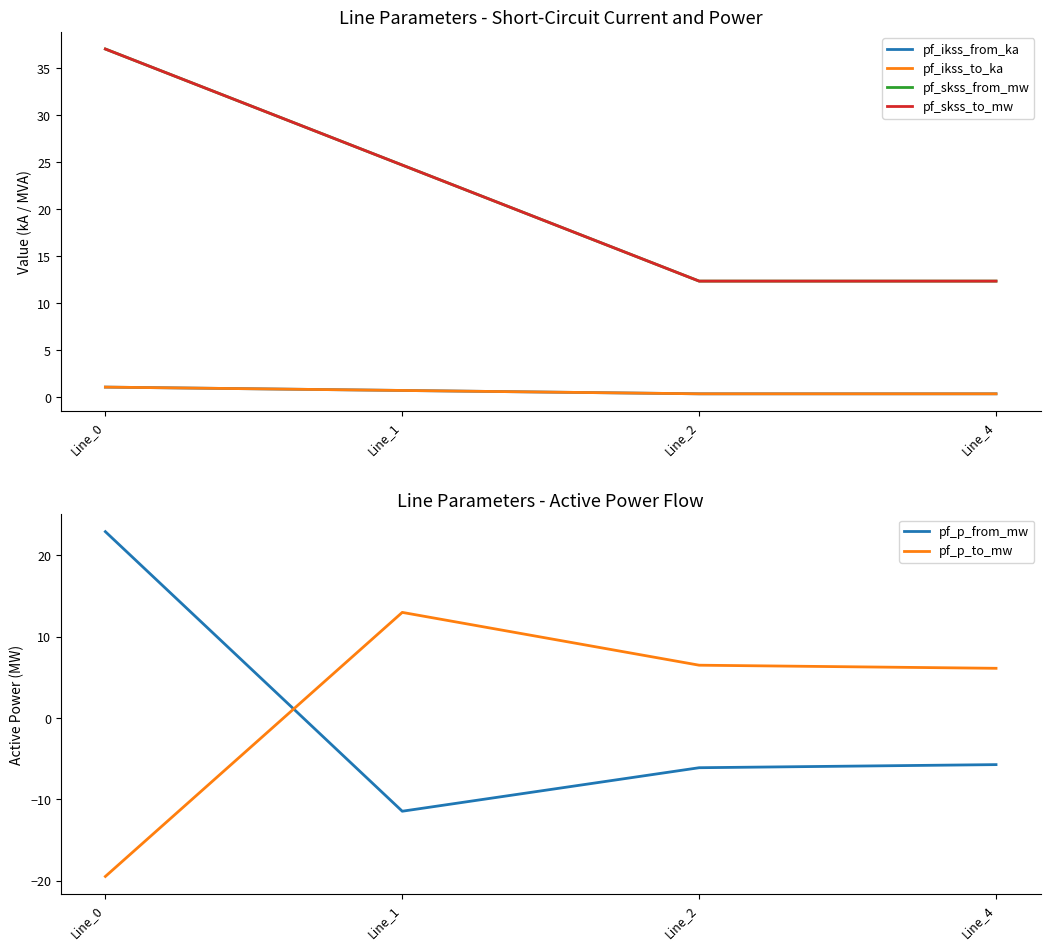

At which category is the sum across all series the highest?

Line_0